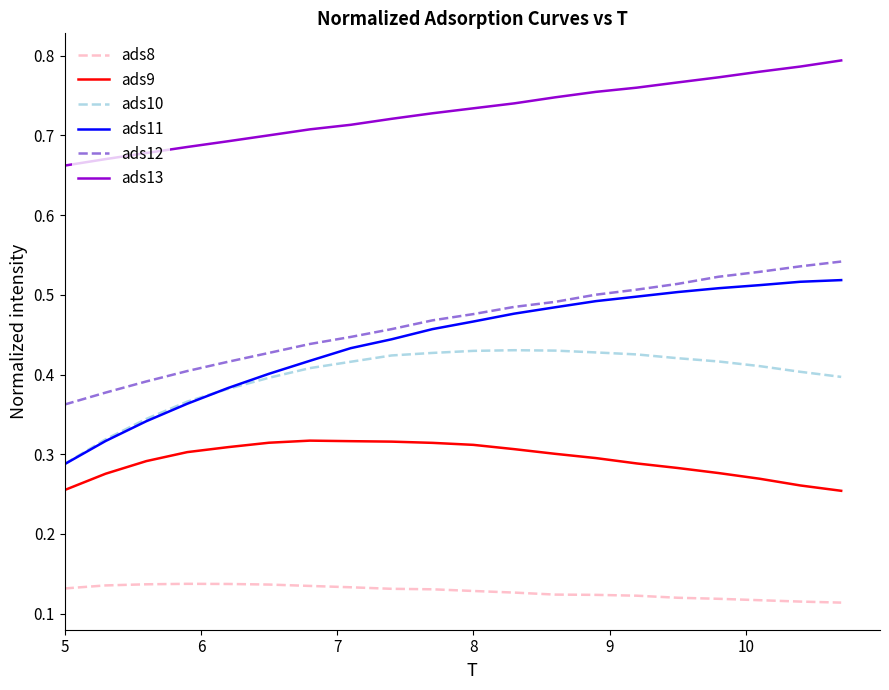

Count the ads12 values in the range 0 to 1.

20